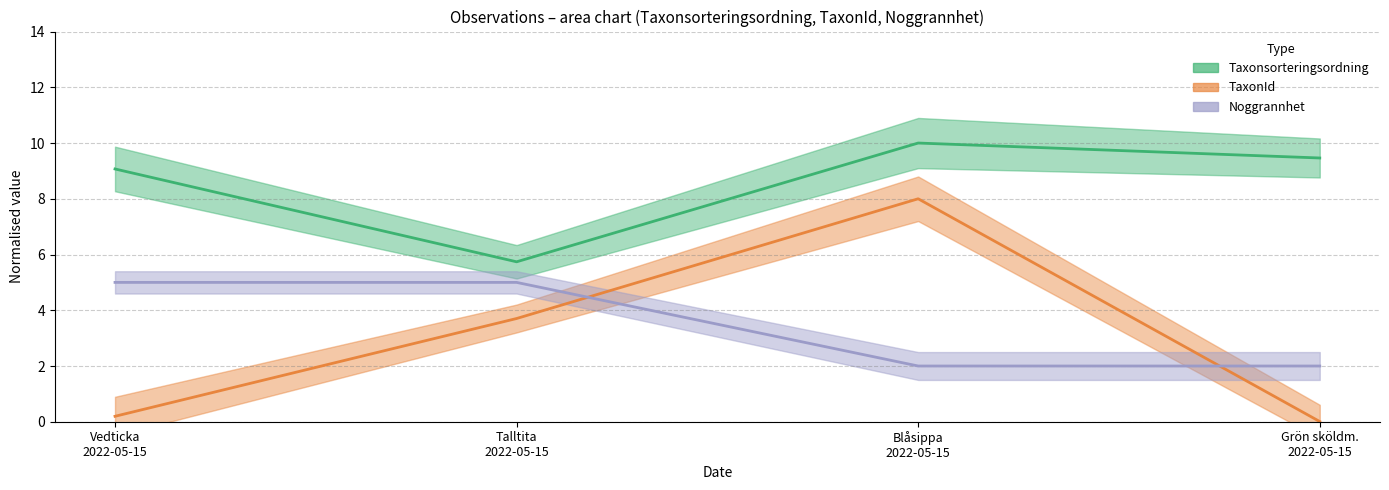

At which label is TaxonId closest to 4?

Talltita 2022-05-15